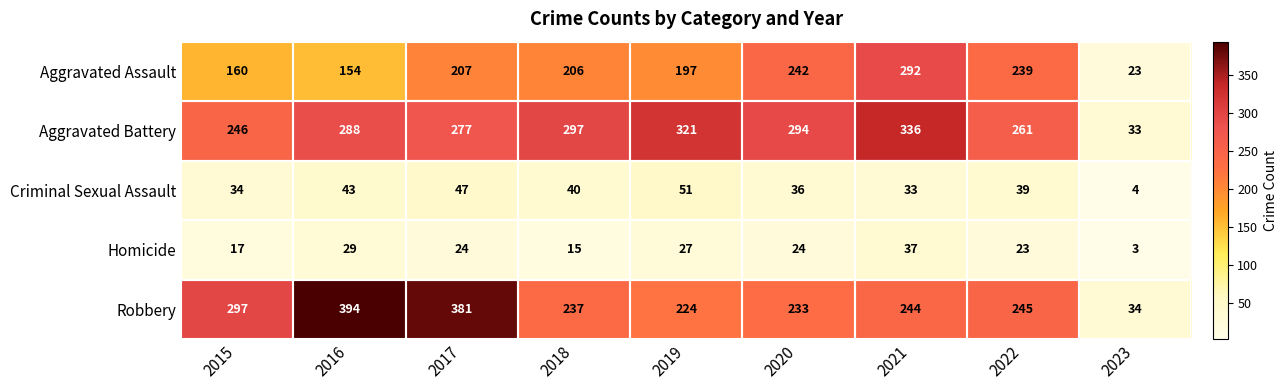

Which series changed the most between 2015 and 2018?

Robbery